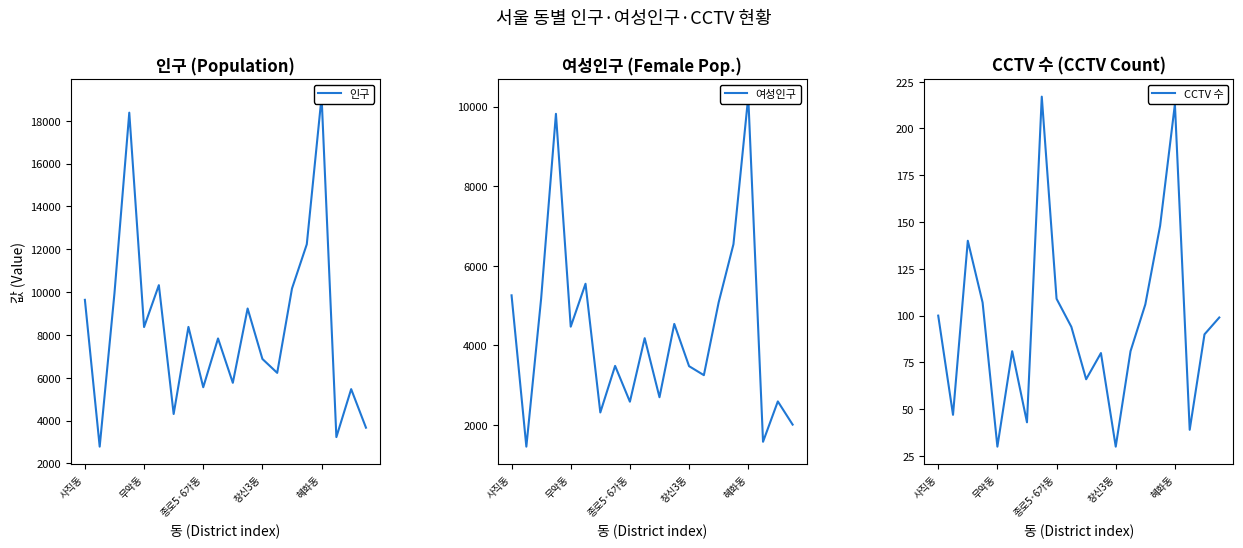

Which series changed the most between 사직동 and 9?

인구